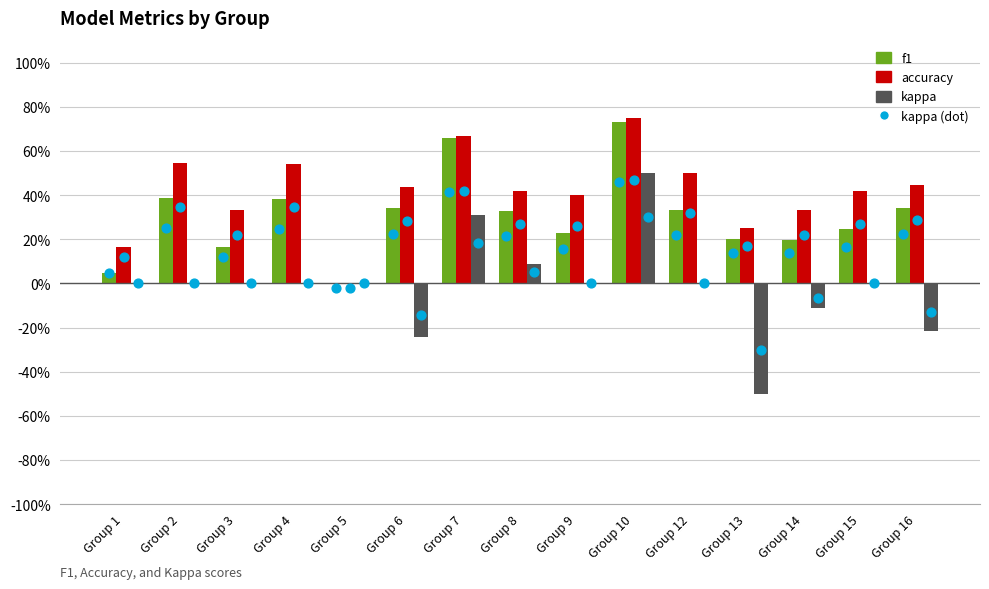

Which series contains the lowest Y value?

kappa